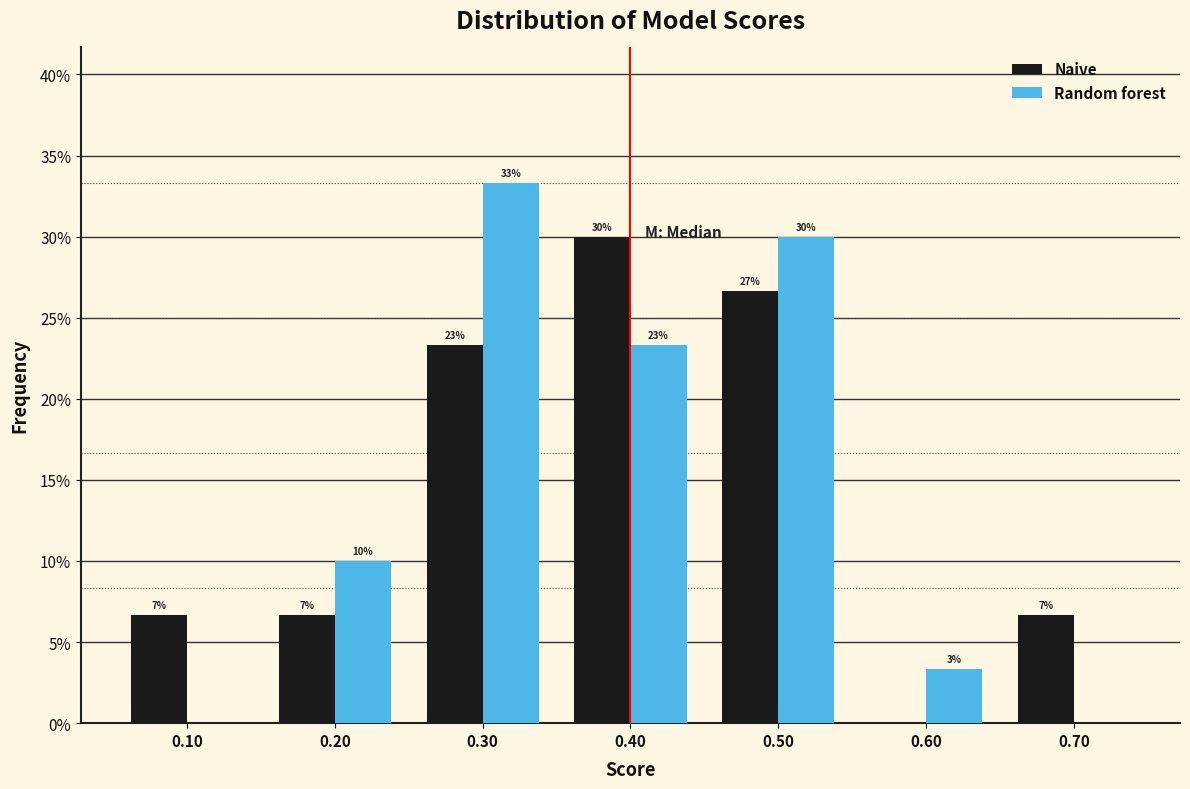

What are all the series names shown in the legend?

Naive, Random forest